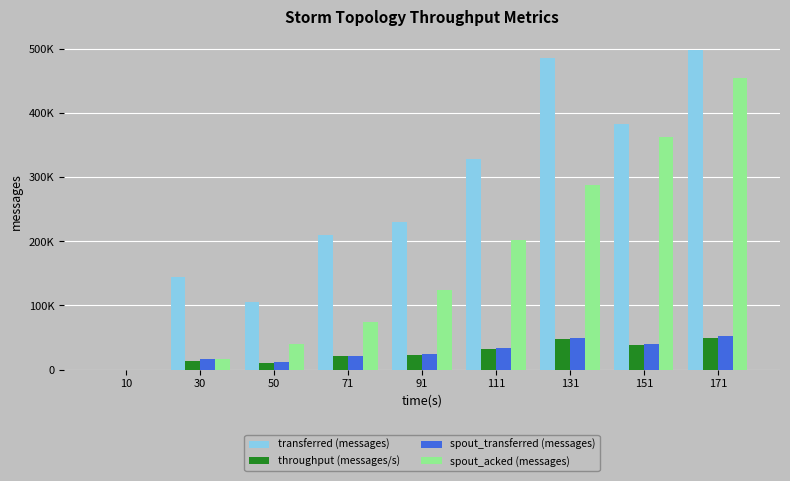

What are all the series names shown in the legend?

transferred (messages), throughput (messages/s), spout_transferred (messages), spout_acked (messages)